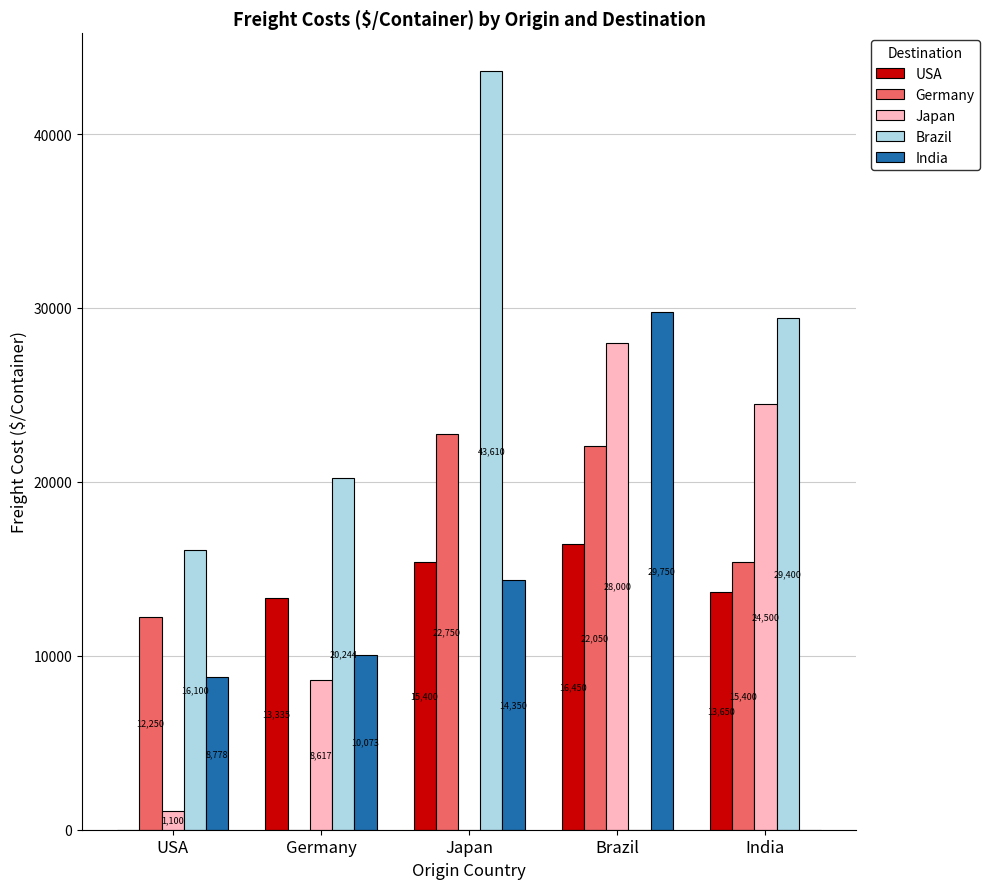

What is the maximum value shown in the chart?

43610